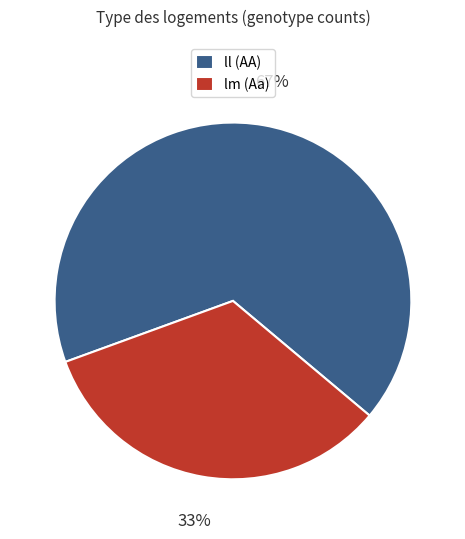

Count the number of slices in the pie.

2